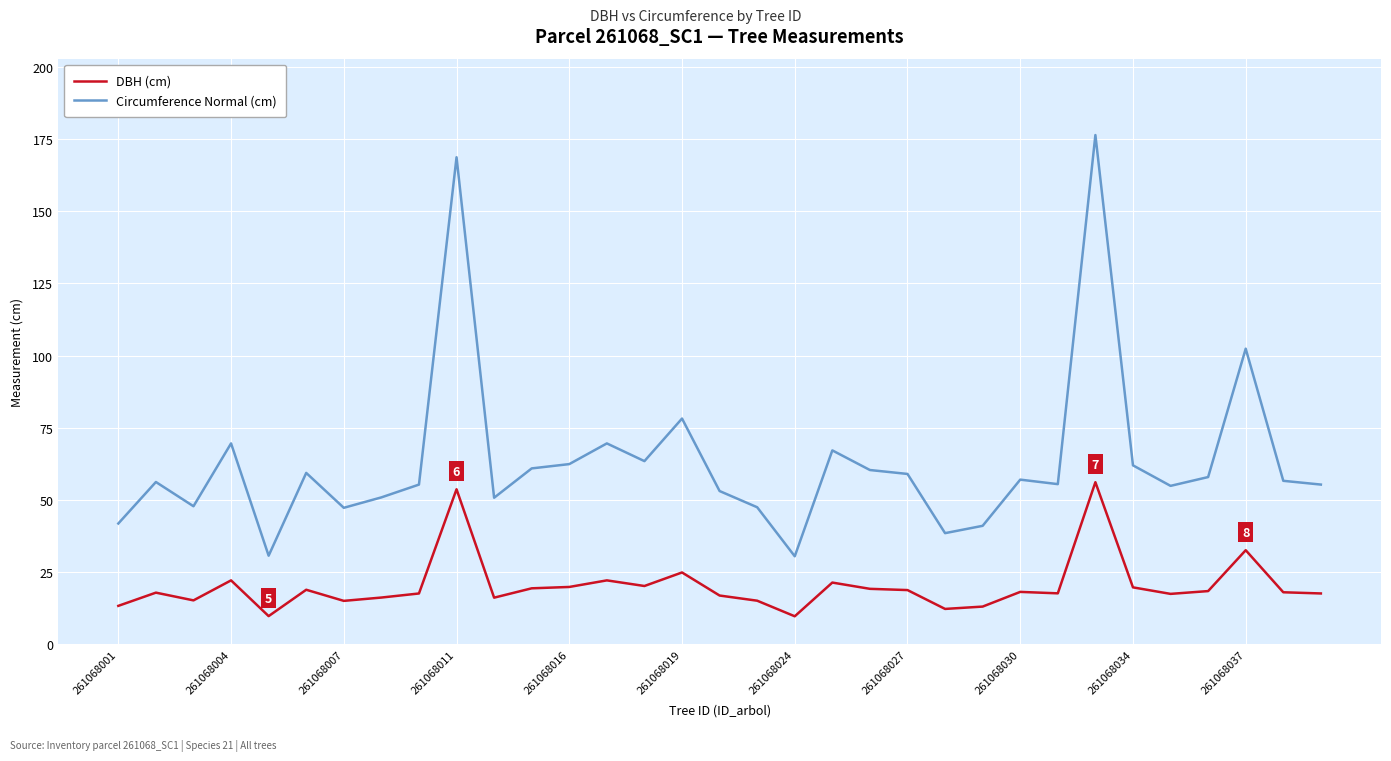

List the series in order of their peak value, lowest first.

DBH (cm), Circumference Normal (cm)